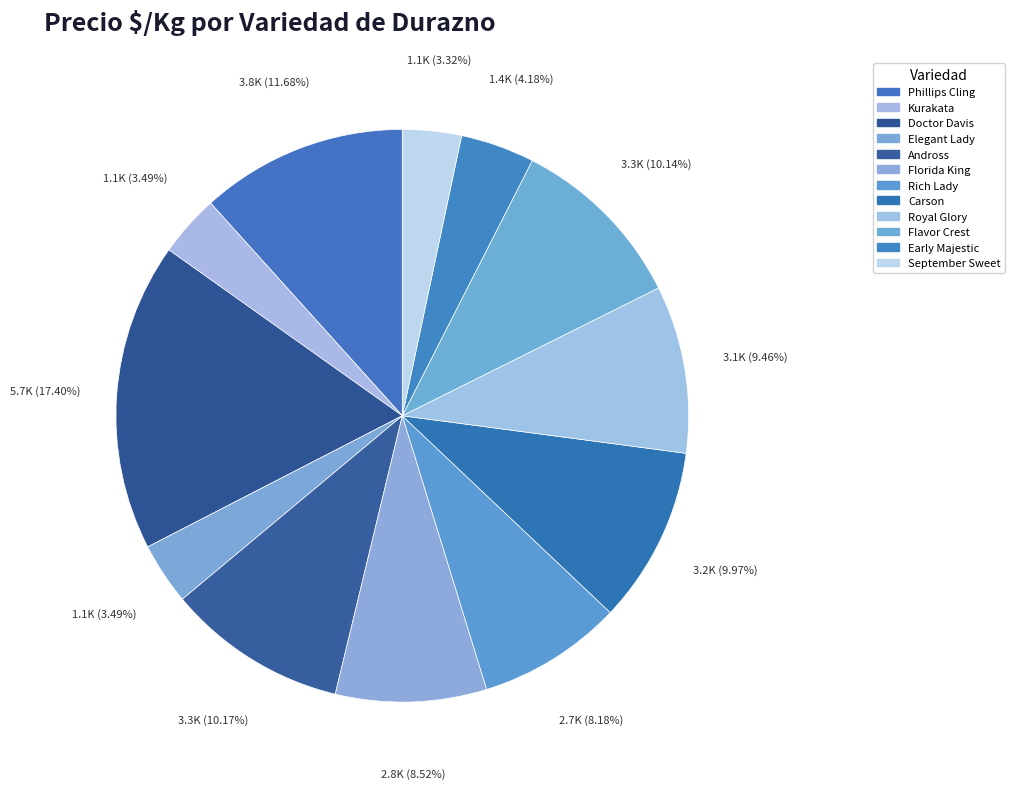

Is the sum of Elegant Lady and Phillips Cling greater than half?

No